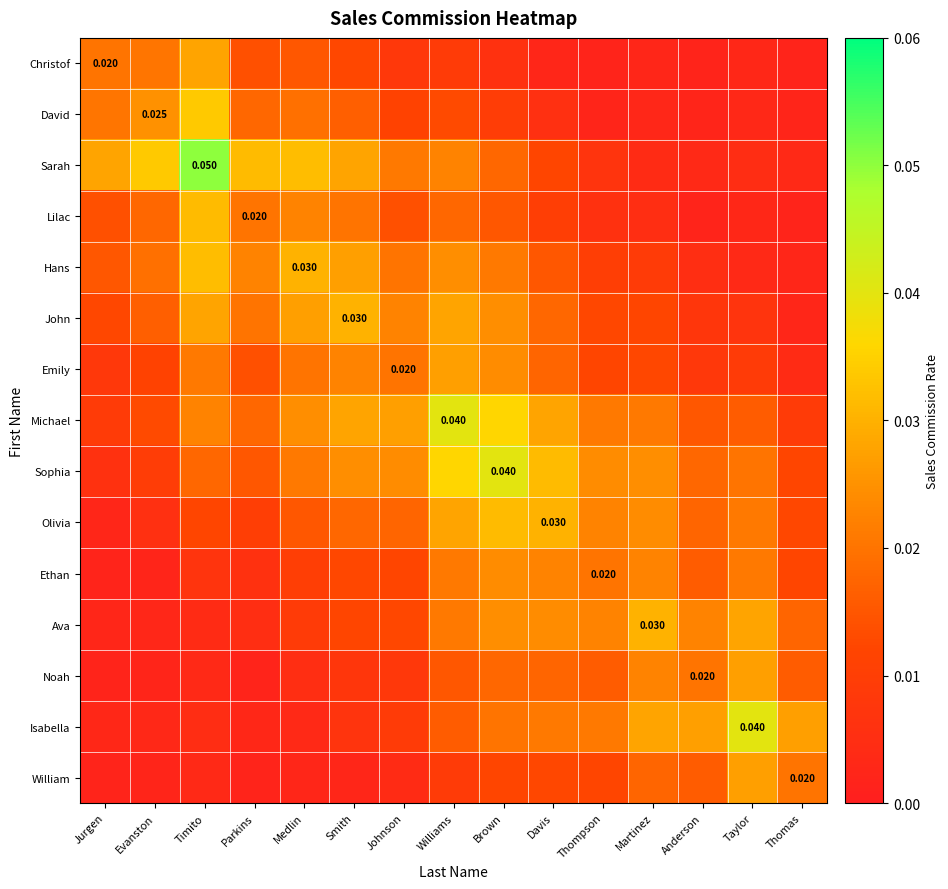

True or false: Sophia has a value of 0.0 at Taylor.

False